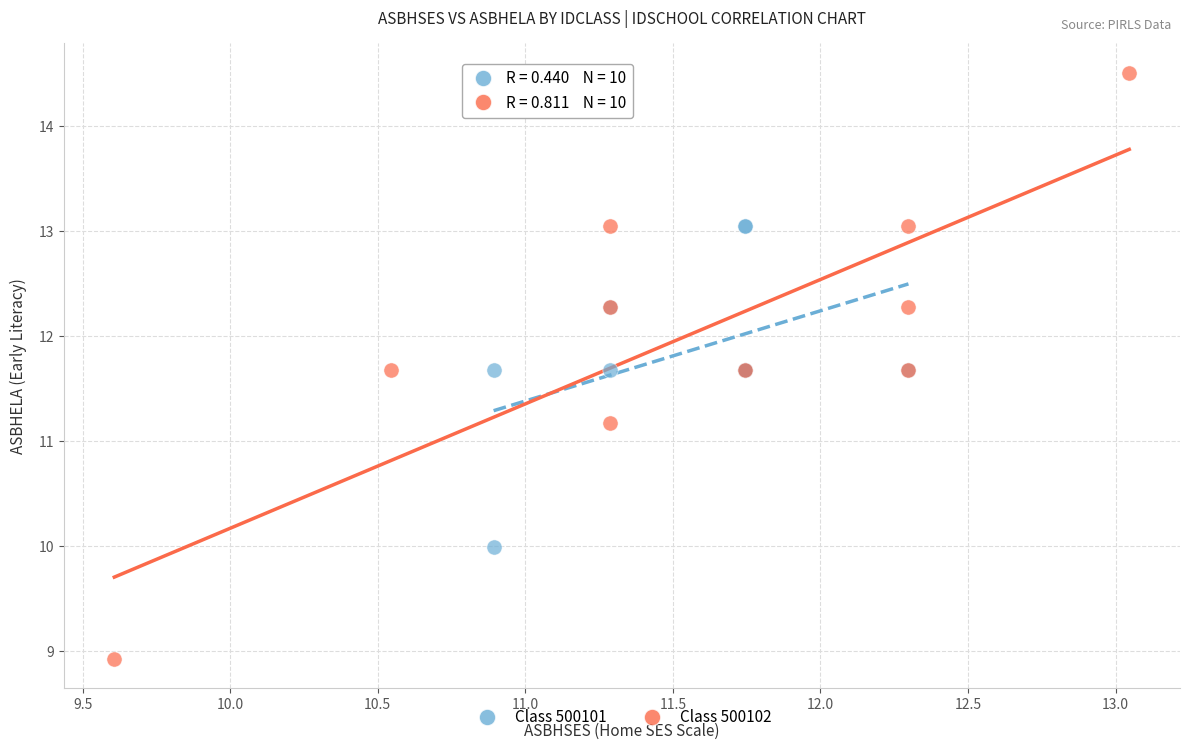

Which series has the largest Y range (max minus min)?

Class 500102